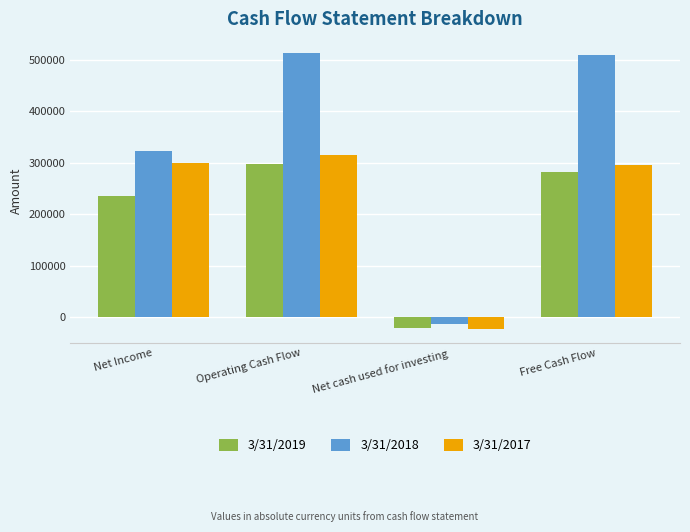

Does the chart contain any negative values?

Yes